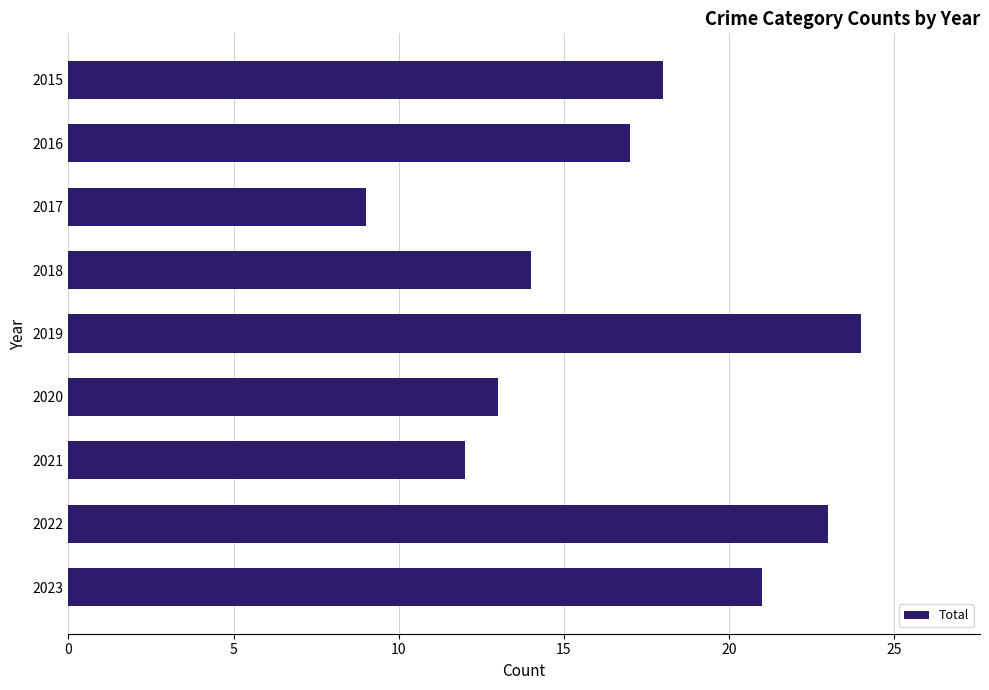

Count the number of categories in the chart.

9